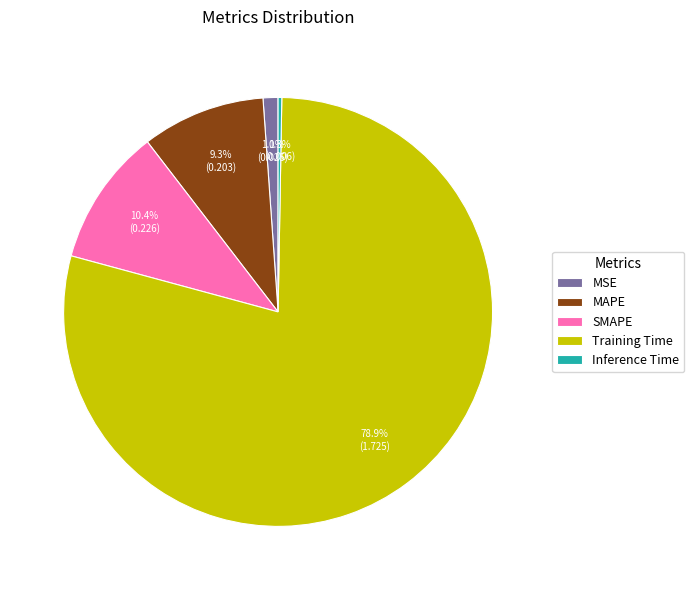

Which has a higher value, MAPE or Training Time?

Training Time